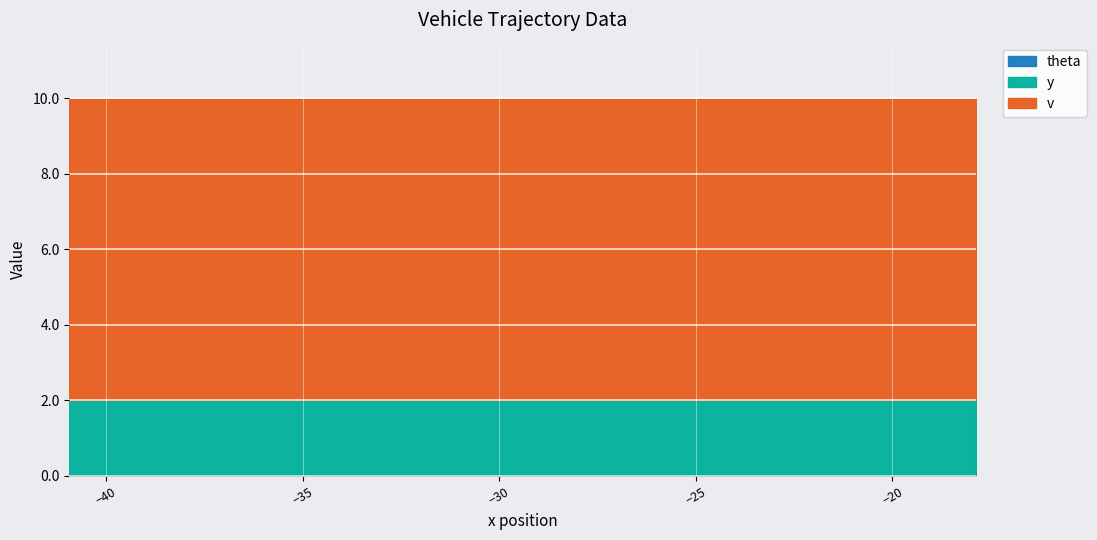

Reading left to right, what are all the values shown in this chart?

v: 0=8.0	1=8.0	2=8.0	3=8.0	4=8.0	5=8.0	6=8.0	7=8.0	8=8.0	9=8.0	10=8.0	11=8.0	12=8.0	13=8.0	14=8.0	15=8.0	16=8.0	17=8.0	18=8.0	19=8.0
y: 0=2.0	1=2.0	2=2.0	3=2.0	4=2.0	5=2.0	6=2.0	7=2.0	8=2.0	9=2.0	10=2.0	11=2.0	12=2.0	13=2.0	14=2.0	15=2.0	16=2.0	17=2.0	18=2.0	19=2.0
theta: 0=0.0	1=0.0	2=0.0	3=0.0	4=0.0	5=0.0	6=0.0	7=0.0	8=0.0	9=0.0	10=0.0	11=0.0	12=0.0	13=0.0	14=0.0	15=0.0	16=0.0	17=0.0	18=0.0	19=0.0